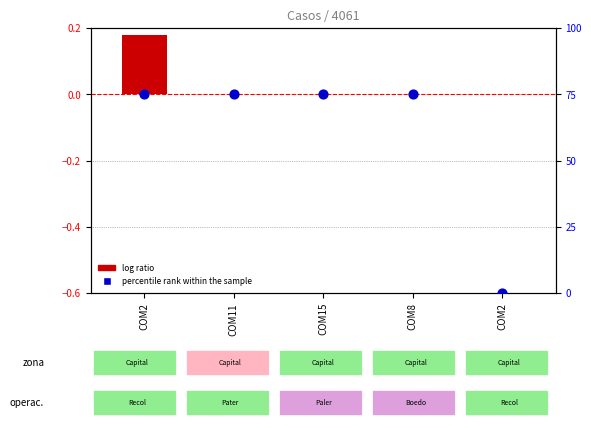

Approximately how many times larger is the value at COM8 compared to COM2?

1.0